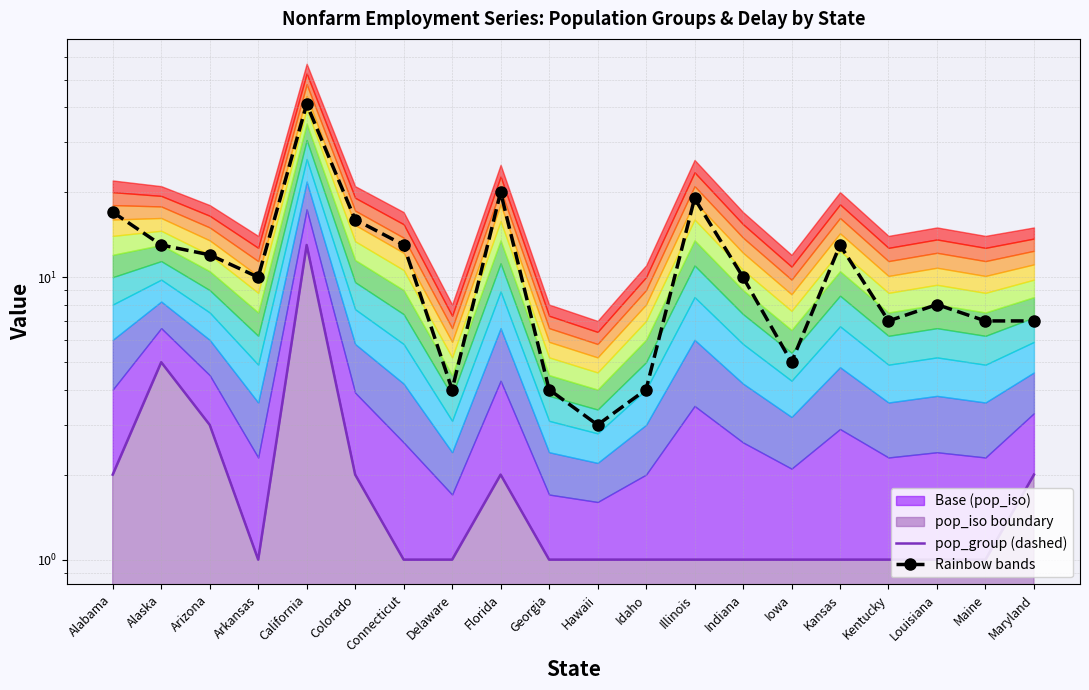

Between Arkansas and Connecticut, which is larger?

Arkansas